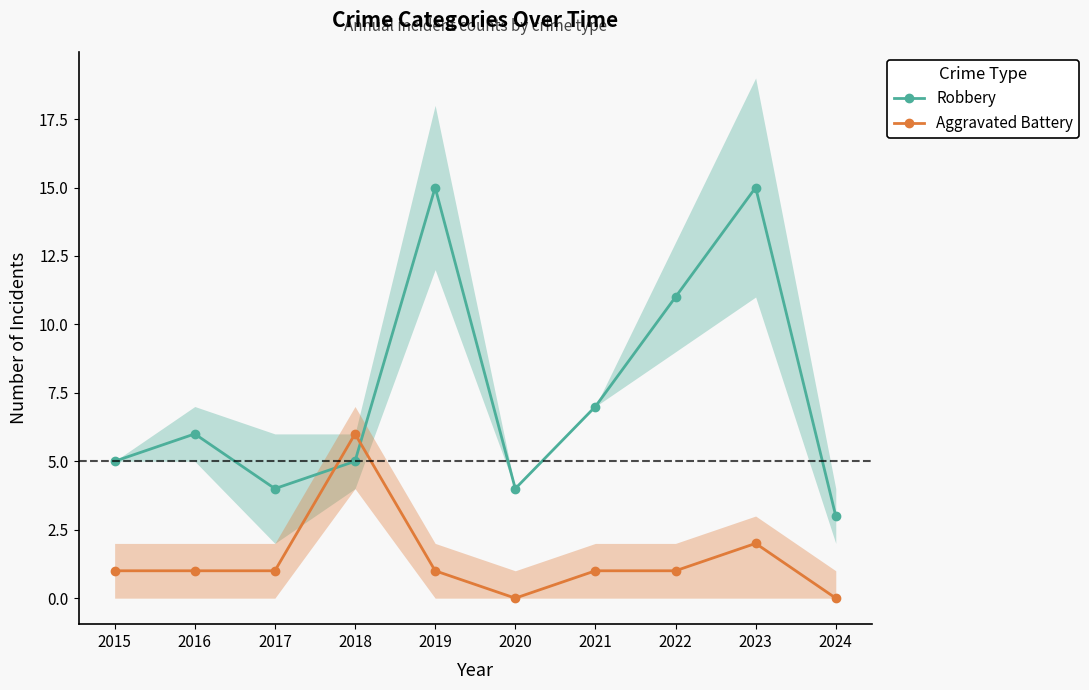

Rank the categories by Aggravated Battery value from lowest to highest.

2020, 2024, 2015, 2016, 2017, 2019, 2021, 2022, 2023, 2018